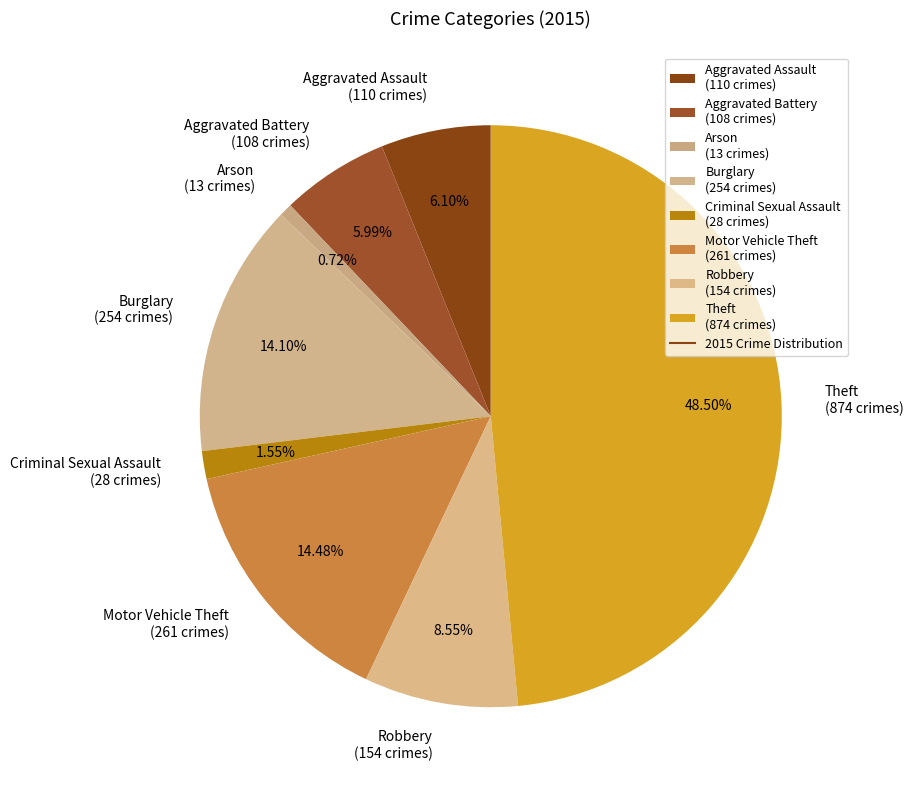

Is there any slice that represents more than half of the pie?

No